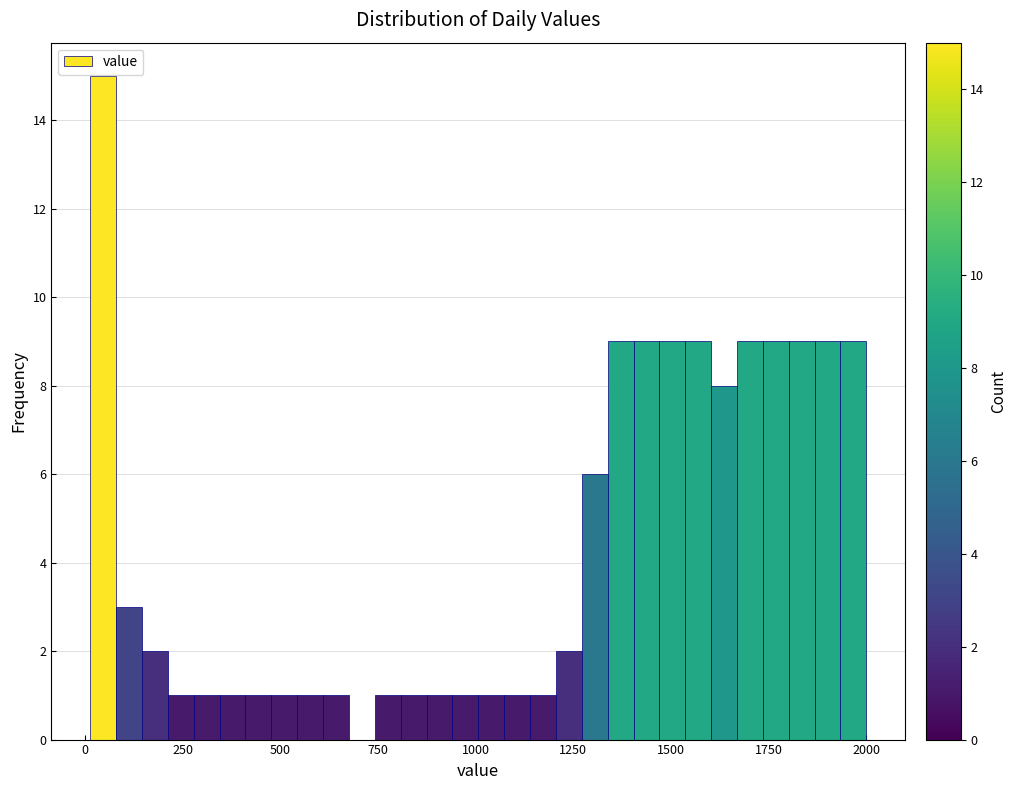

Around what value on the x-axis is the tallest bar? Give the approximate position of its centre, as read against the axis.

50